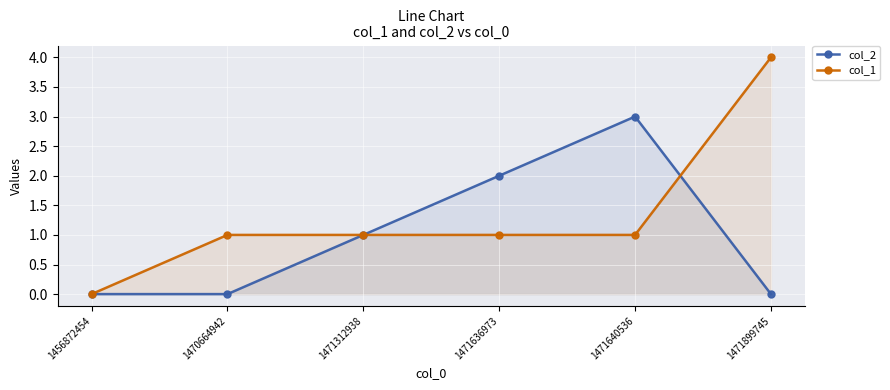

Which series has the widest spread of values?

col_1